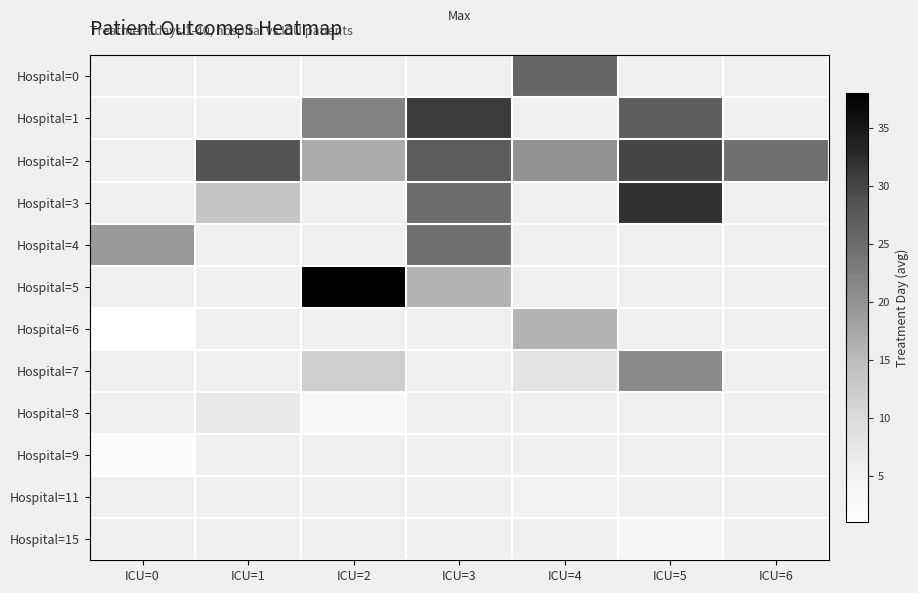

What is the greatest value displayed?

38.0